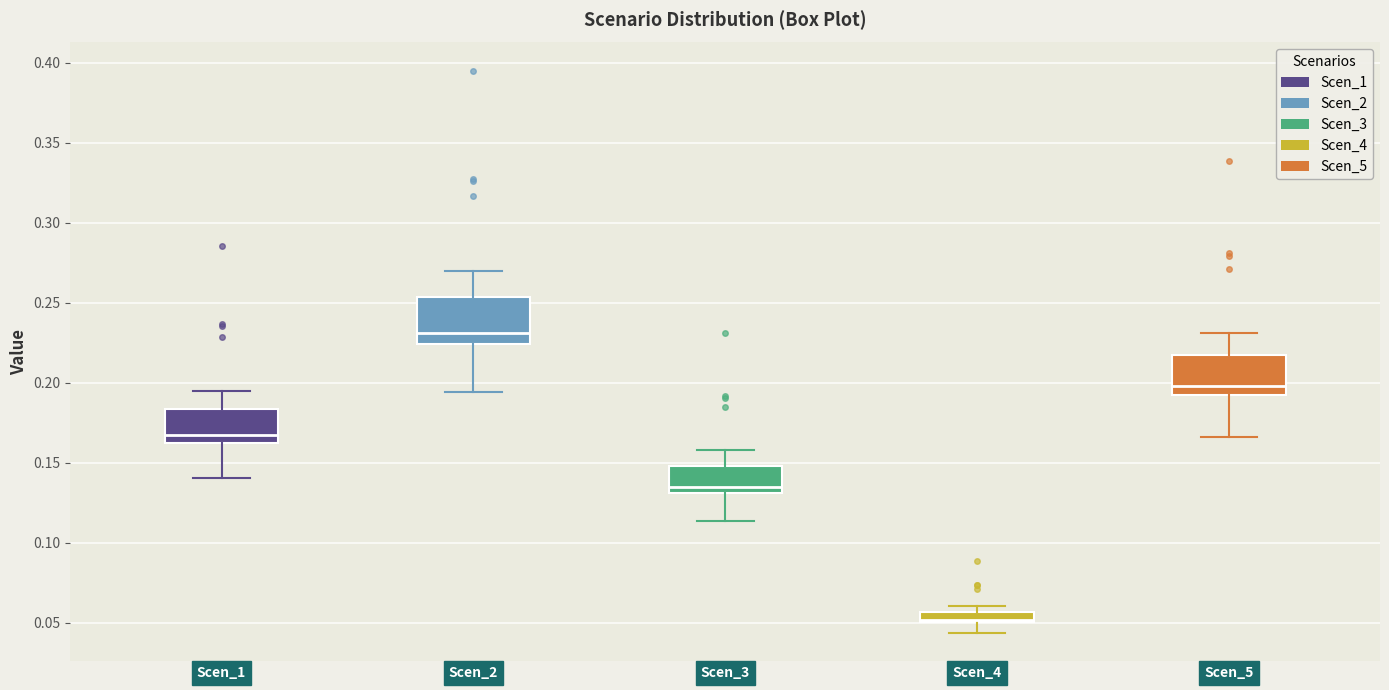

Where is the upper edge of the box for Scen_2 on the y-axis? The values are not printed on the chart, so give them approximately, as read against the axis.

0.255